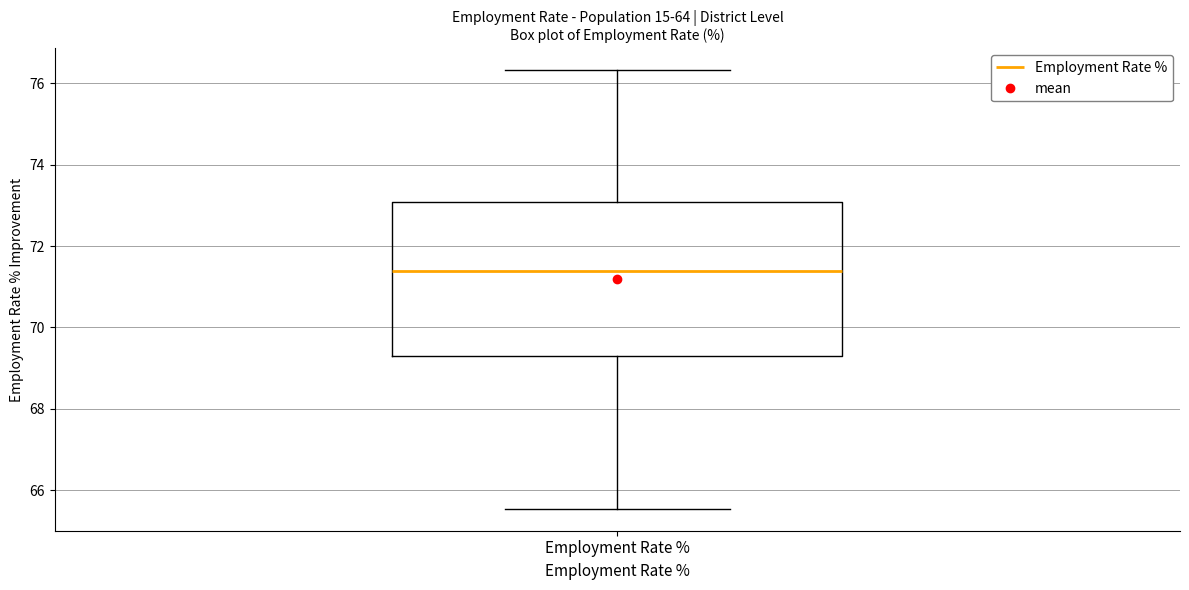

Read this box plot against the y-axis: the position of the median line, the range covered by the box, and the ends of both whiskers. The values are not printed on the chart, so give them approximately, as read against the axis.

median 71.4, box 69.4 to 73.0, whiskers 65.6 to 76.4